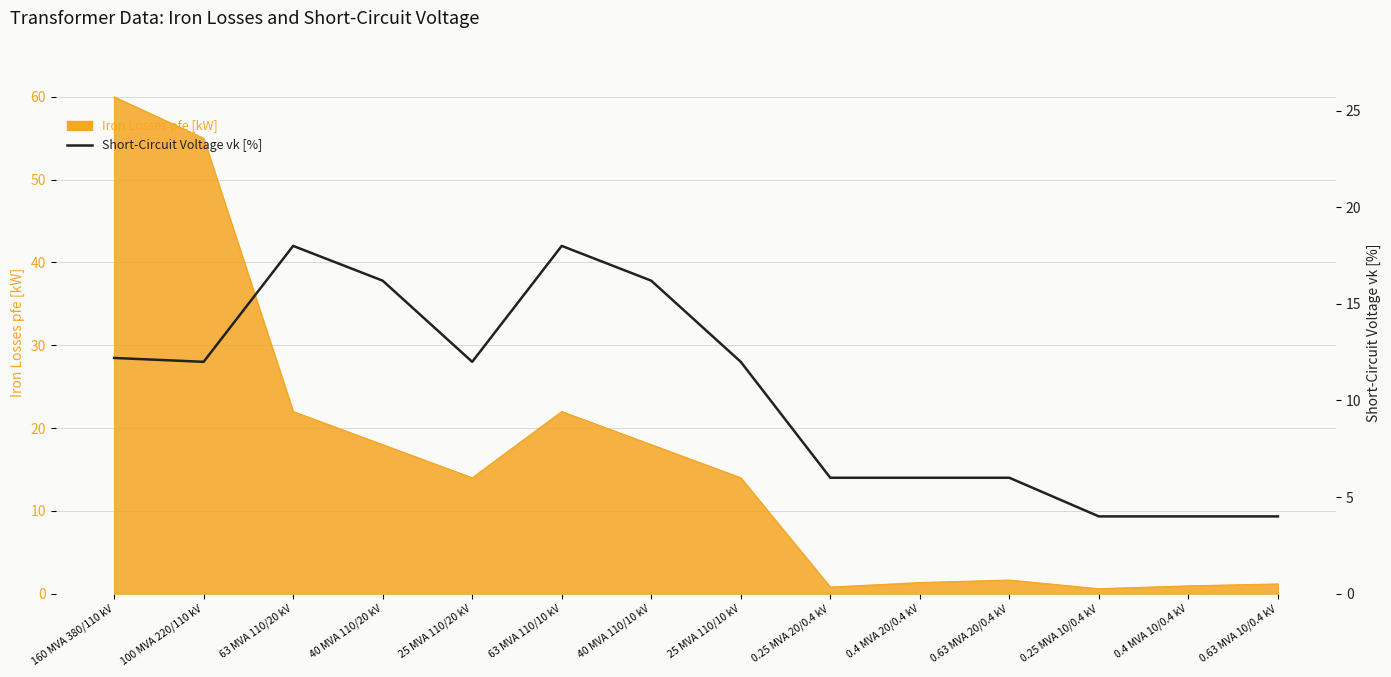

Is it true that Iron Losses pfe [kW] equals 105.9 at 160 MVA 380/110 kV?

False